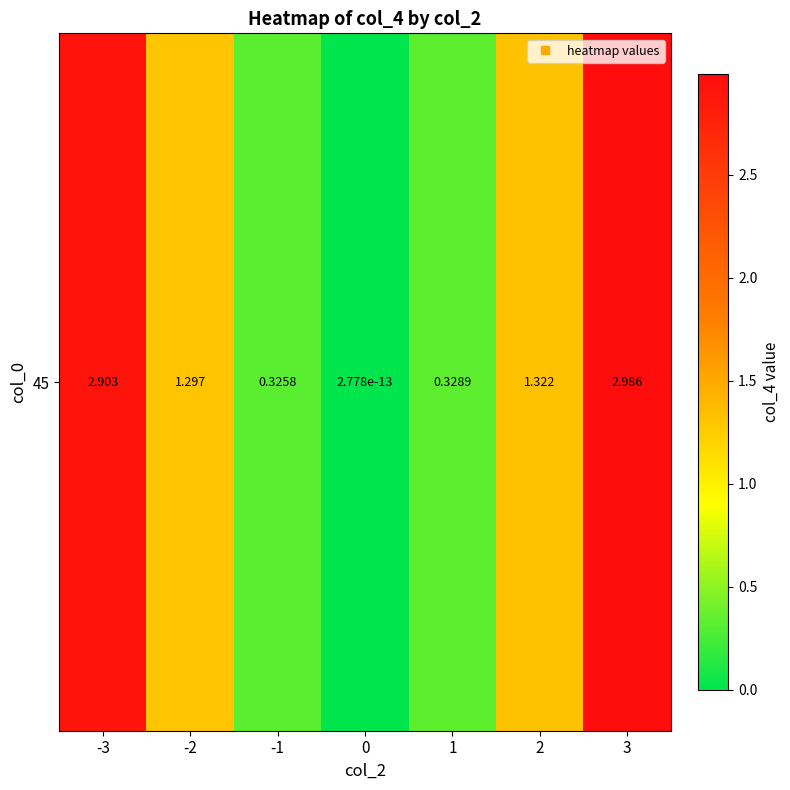

The value at -2 is 1.3. True or false?

True